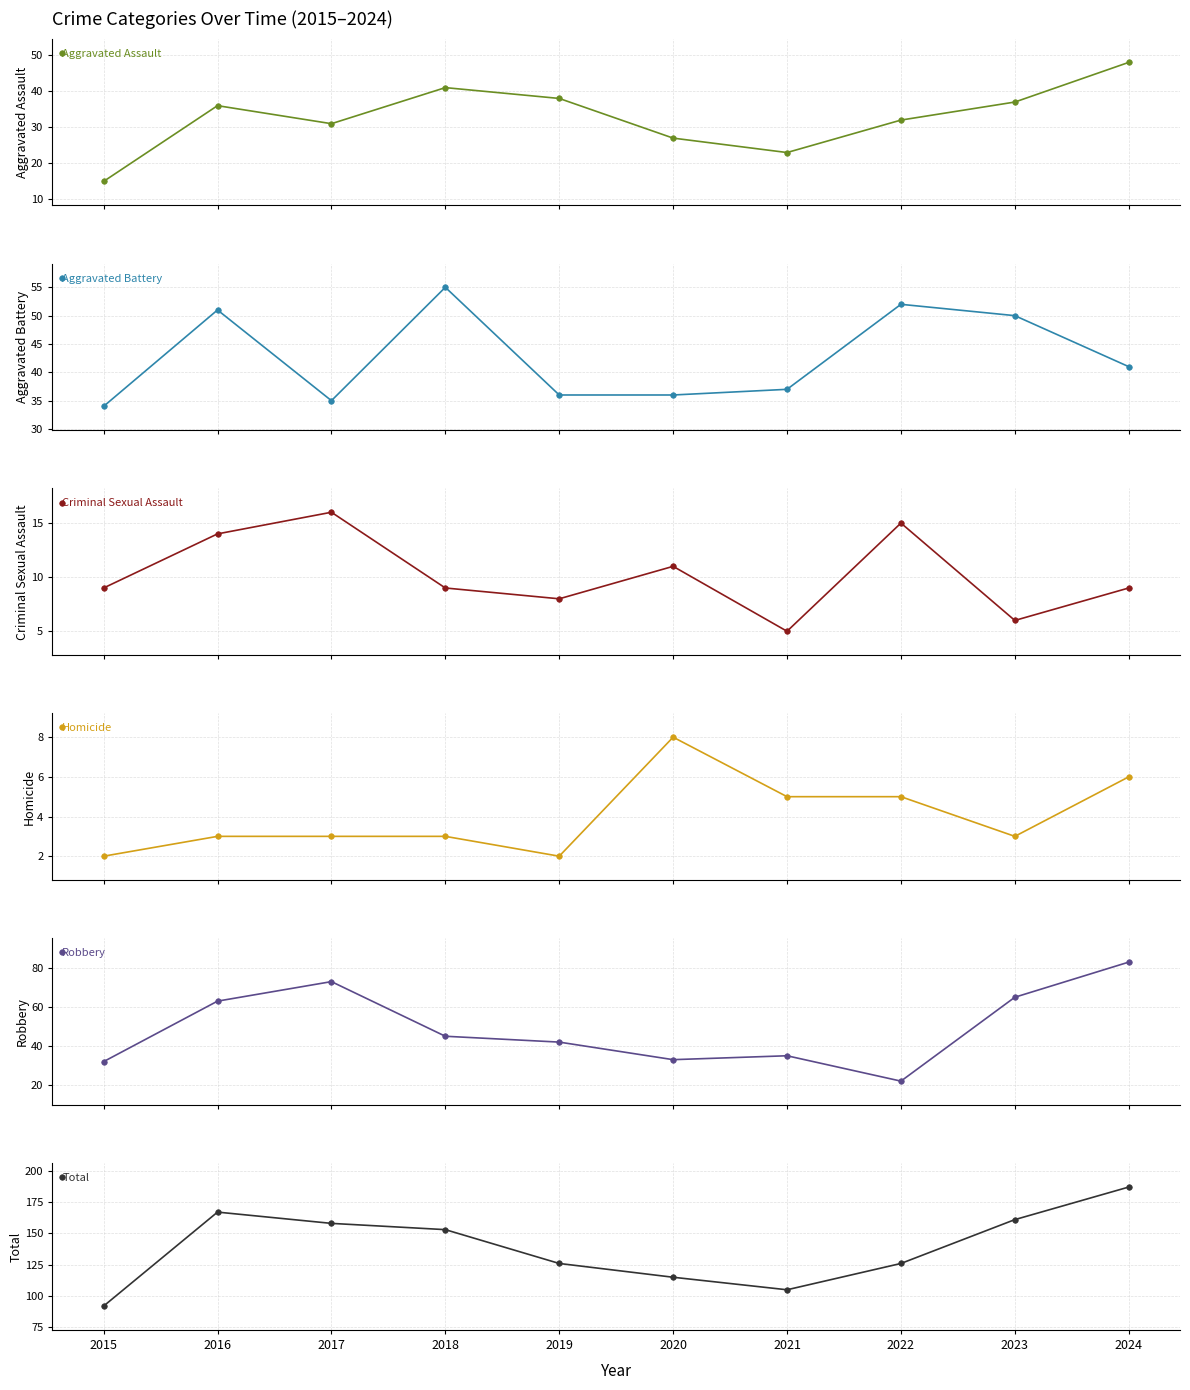

Count the number of data series in this chart.

6